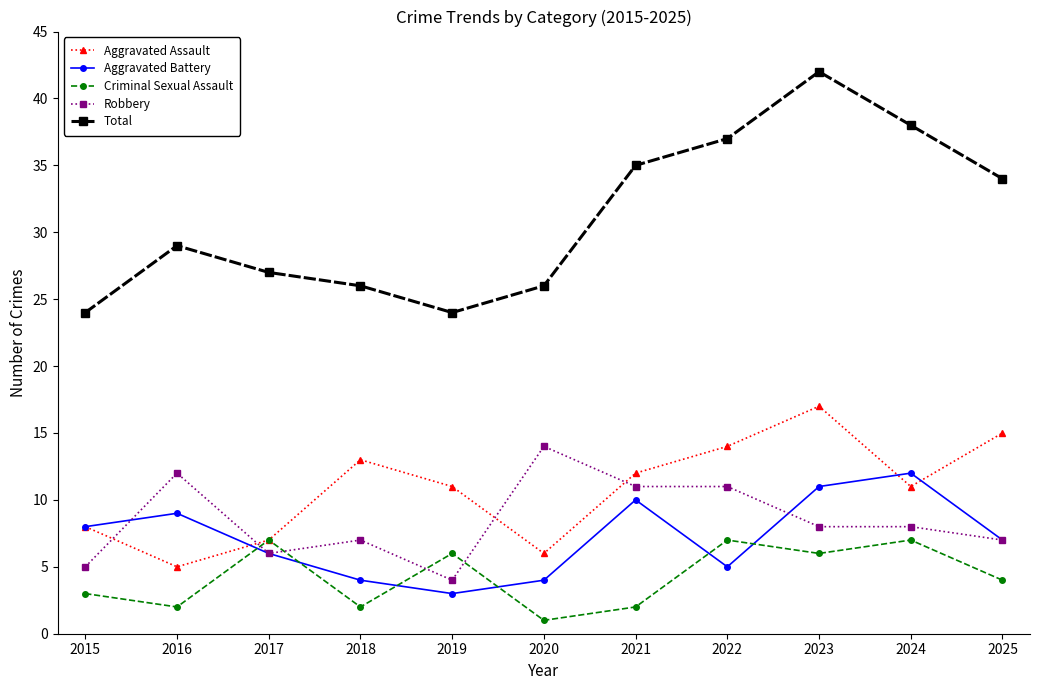

Which series has the largest total across all categories?

Total